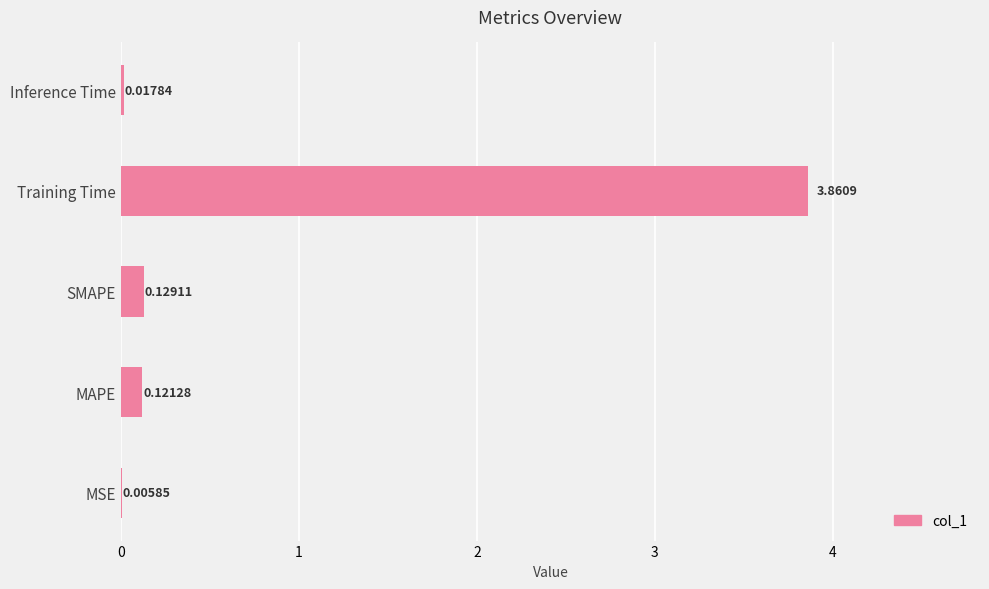

Between Inference Time and Training Time, which is larger?

Training Time